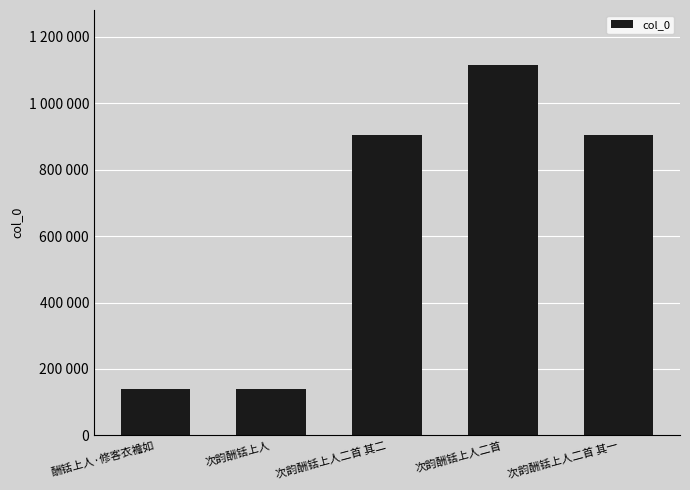

Does the chart contain any negative values?

No